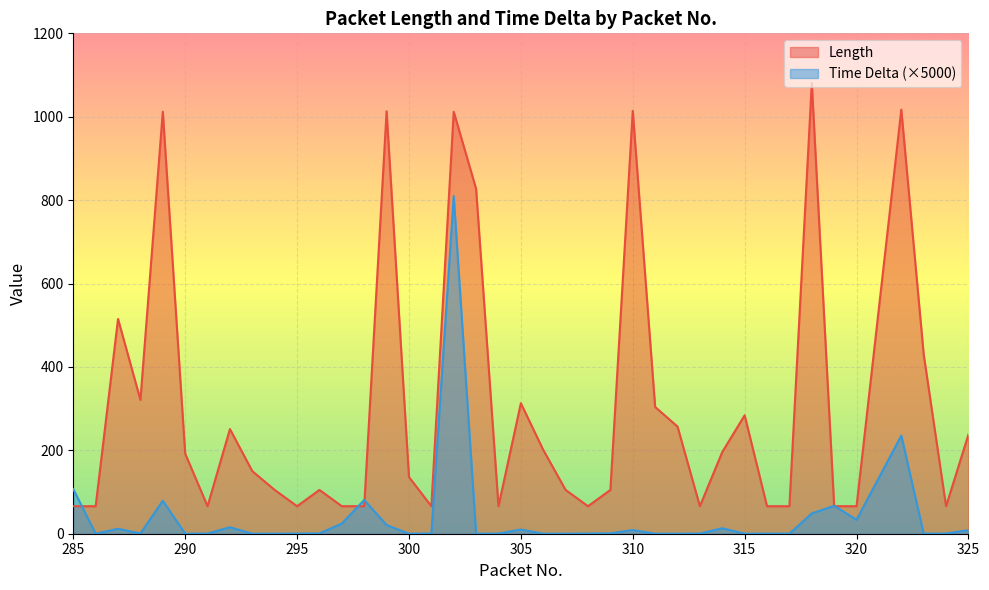

List the labels in order of Length value, smallest first.

285, 286, 291, 295, 297, 298, 301, 304, 308, 313, 316, 317, 319, 320, 324, 294, 296, 307, 309, 300, 293, 290, 314, 306, 325, 292, 312, 315, 311, 305, 288, 323, 287, 303, 289, 302, 299, 310, 322, 318